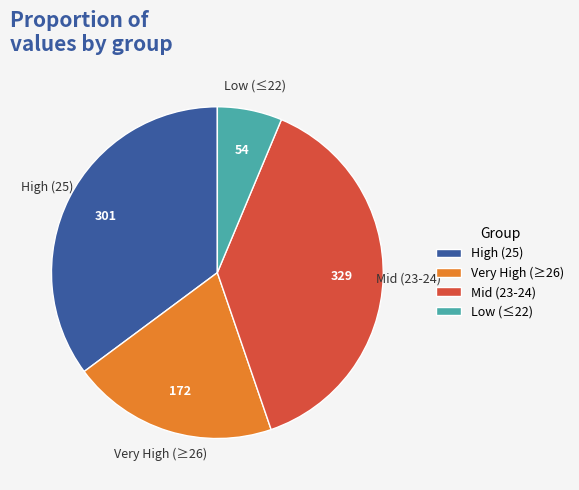

Do High (25) and Mid (23-24) together represent more than half of the pie?

Yes